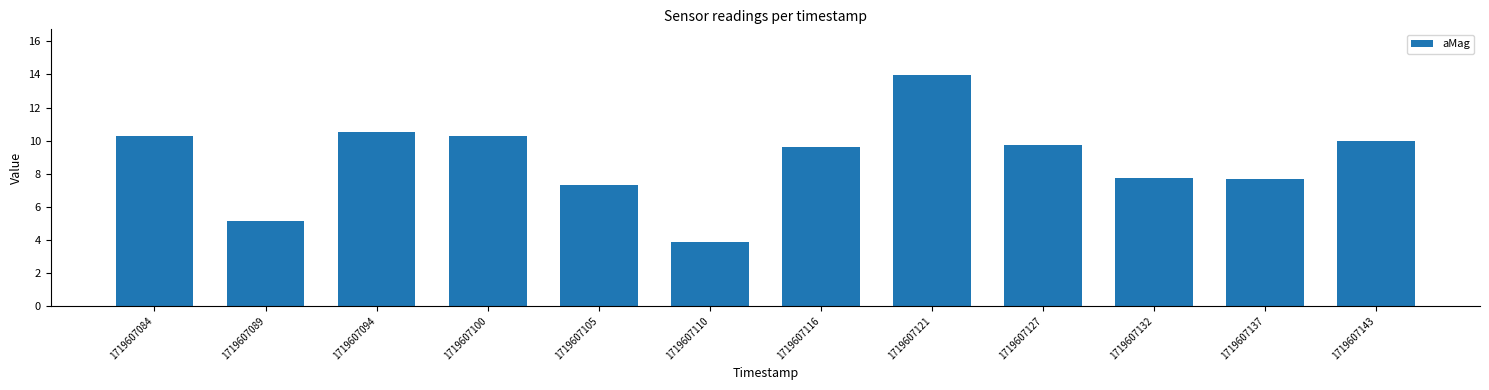

What is the change in value from 1719607084 to 1719607127?

-0.5